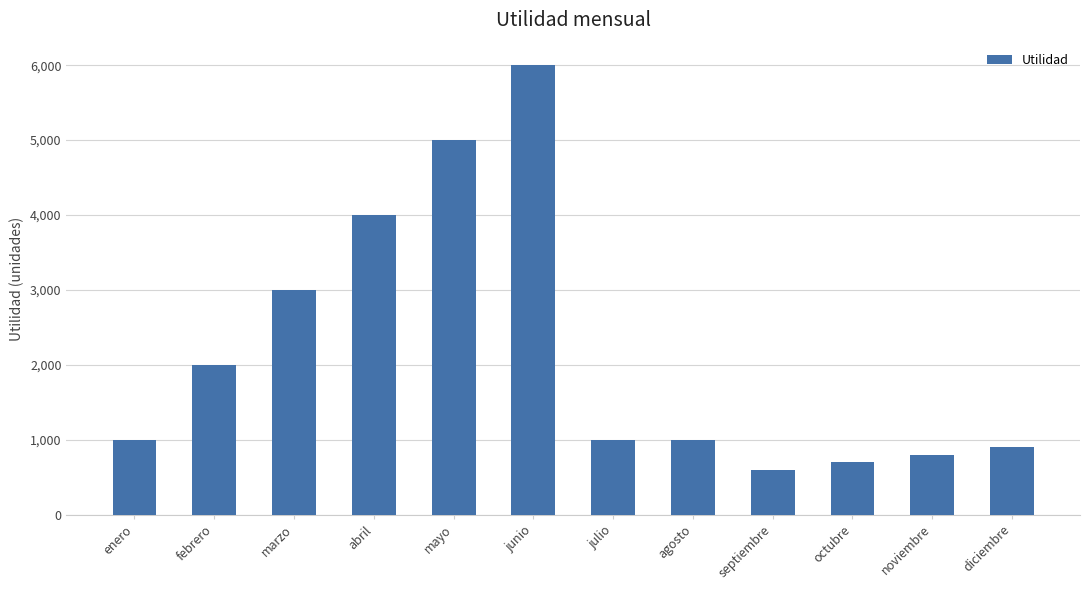

Which category has the lowest value across all series?

septiembre